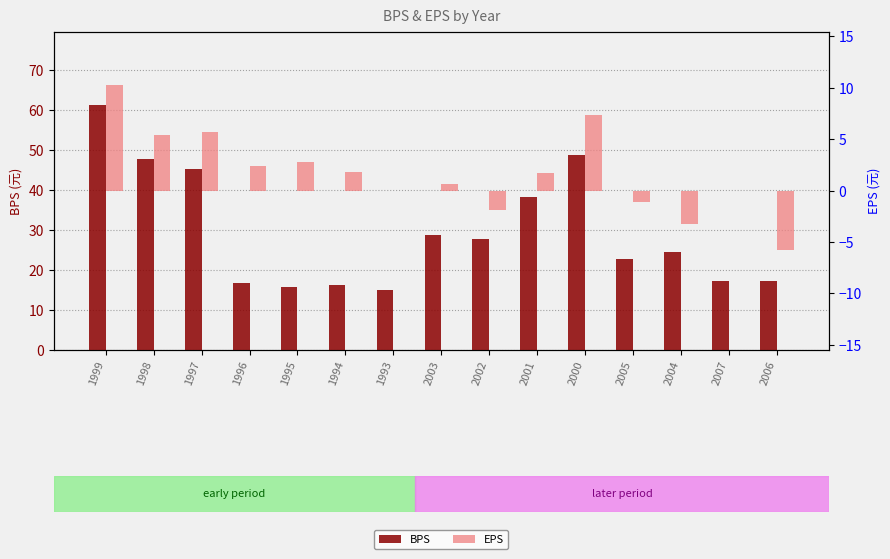

What is the difference between the maximum and second lowest values in the BPS series?

45.5